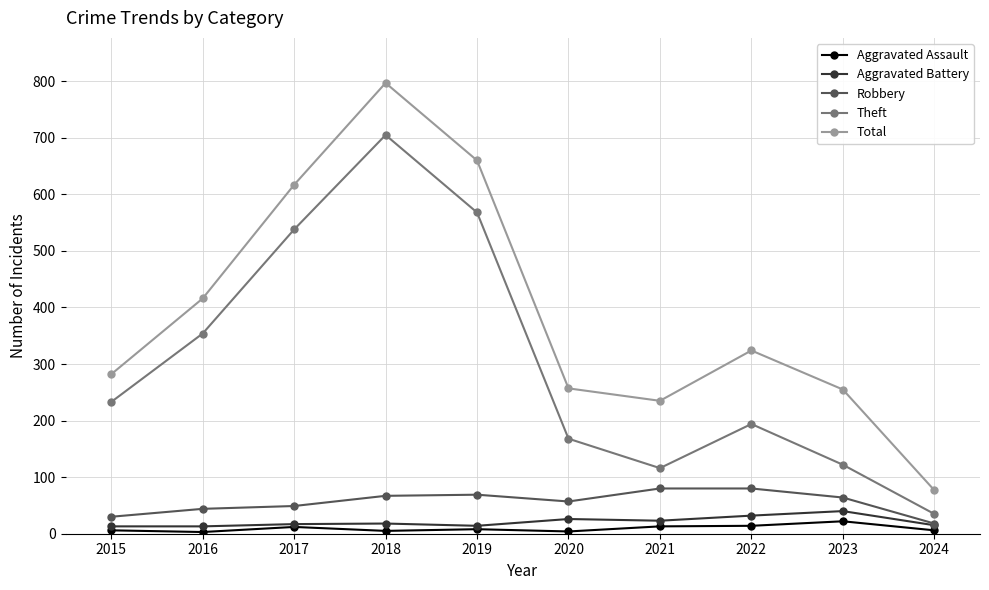

The value of Aggravated Assault at 2023 is 22. True or false?

True